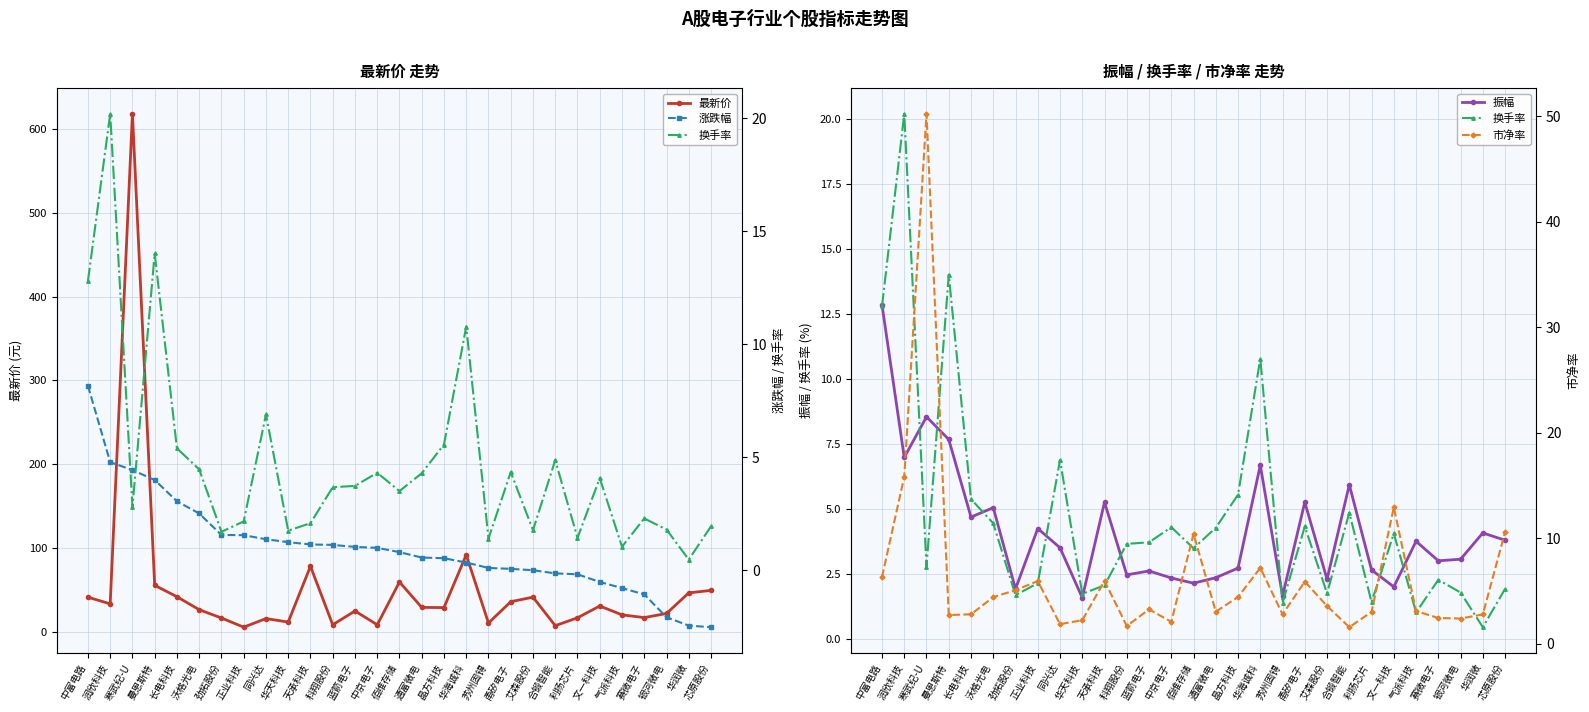

What is the spread (max minus min) of values at 正业科技?

4.4